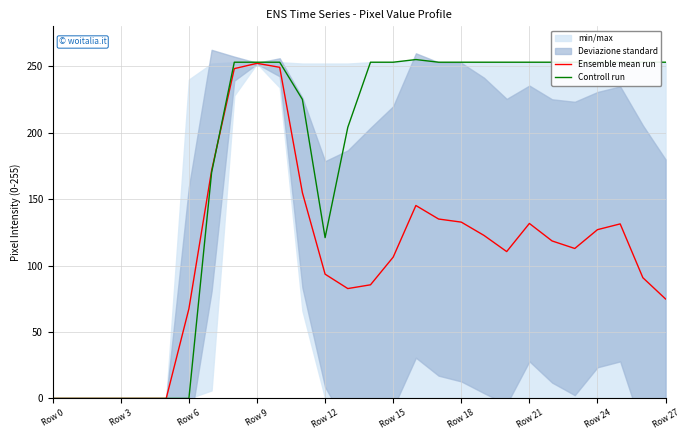

What is the maximum value for Controll run?

255.0